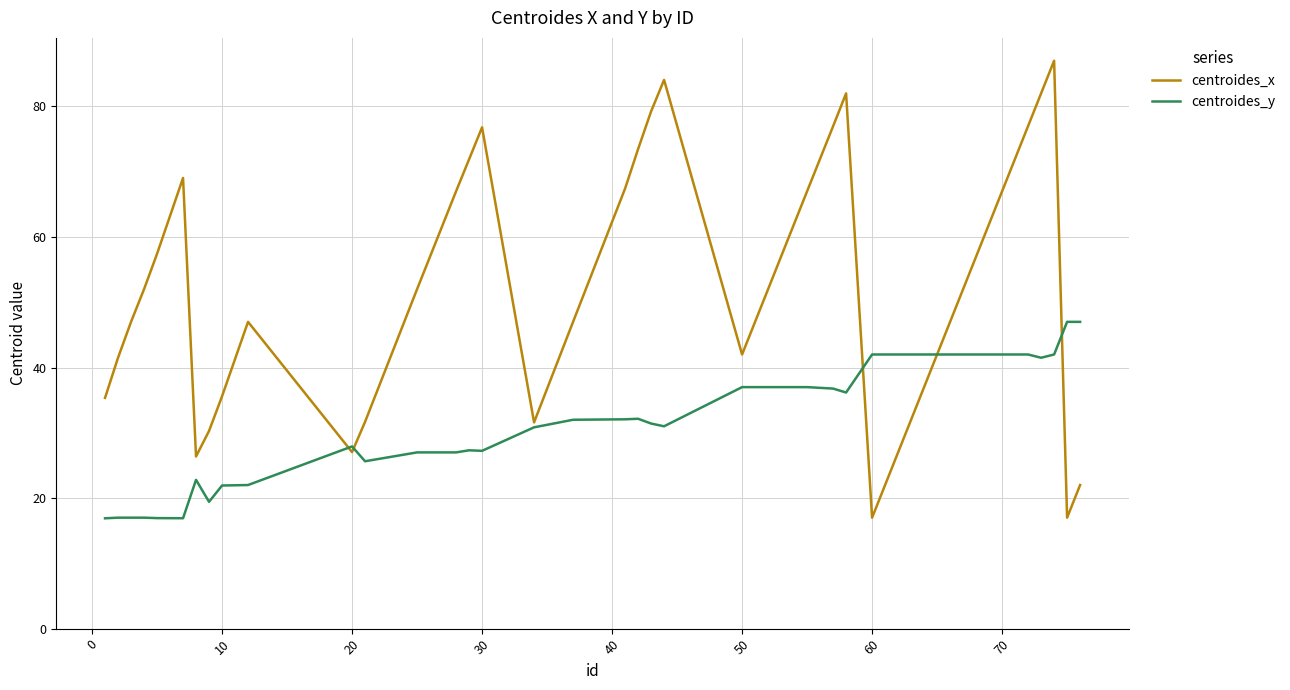

Which series has the largest total across all categories?

centroides_x